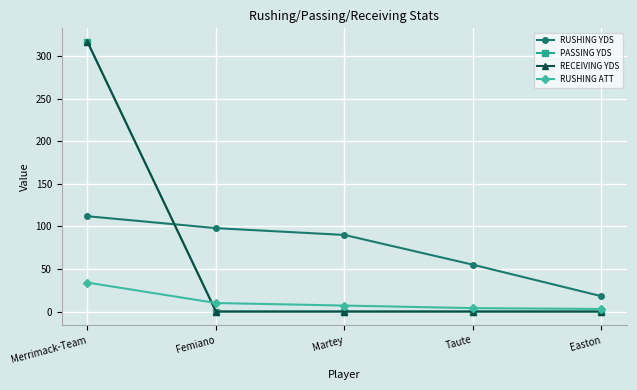

Read the RUSHING YDS value at Taute, to the nearest 5.

55